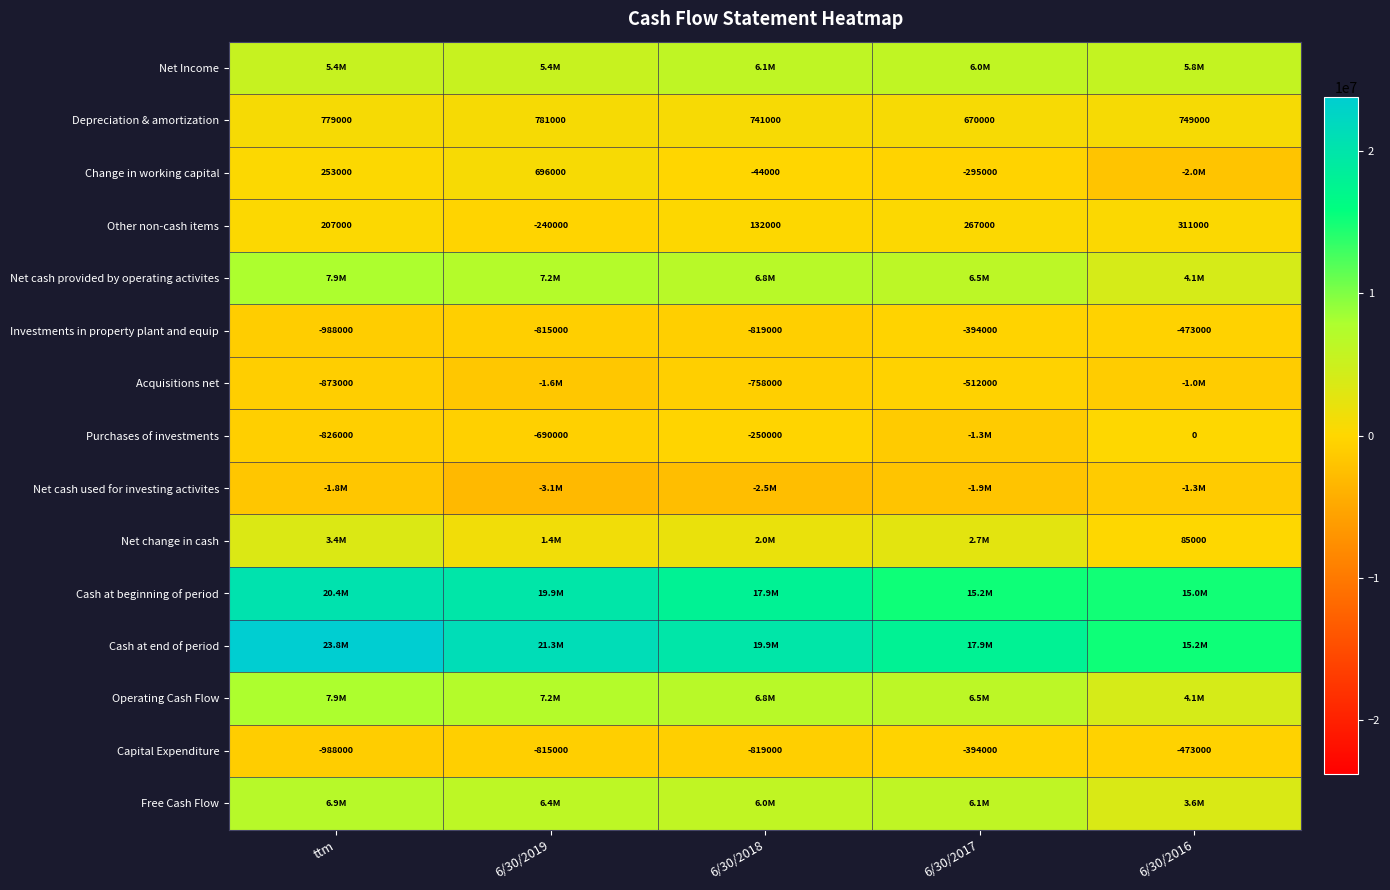

Is it true that Change in working capital equals 1183606 at 6/30/2019?

False